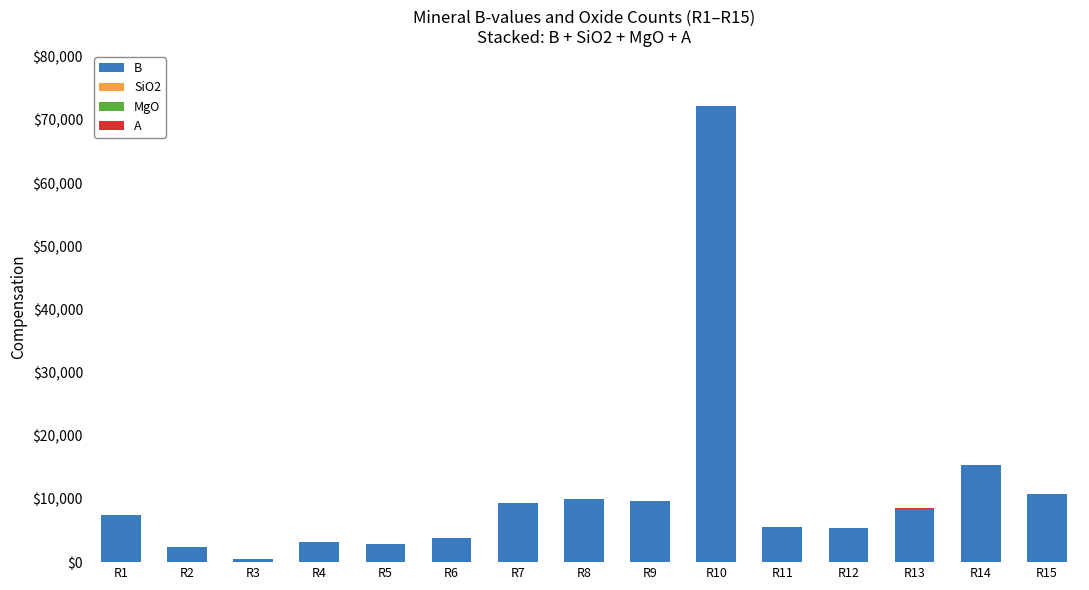

The B series shows 5777 at R9. True or false?

False